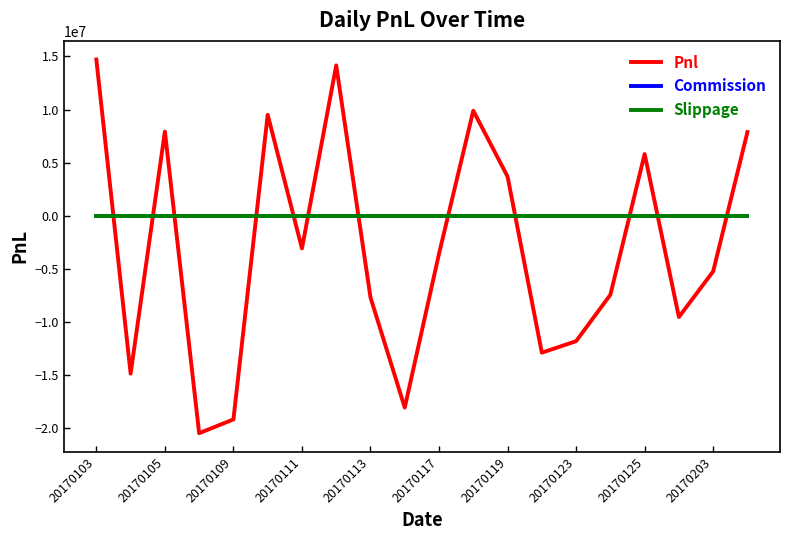

Does the chart have visible grid lines?

No